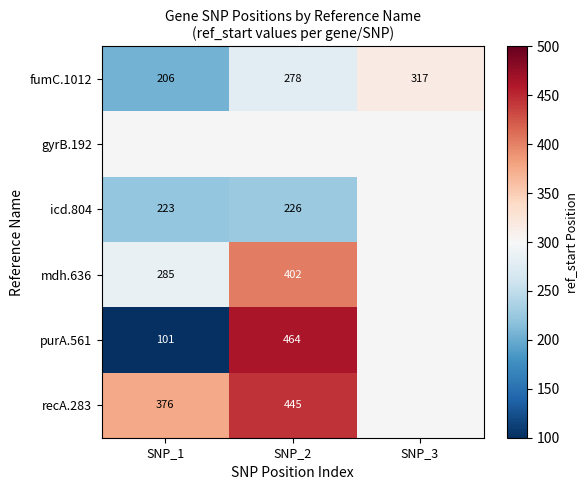

What is the lowest value of the fumC.1012 series?

206